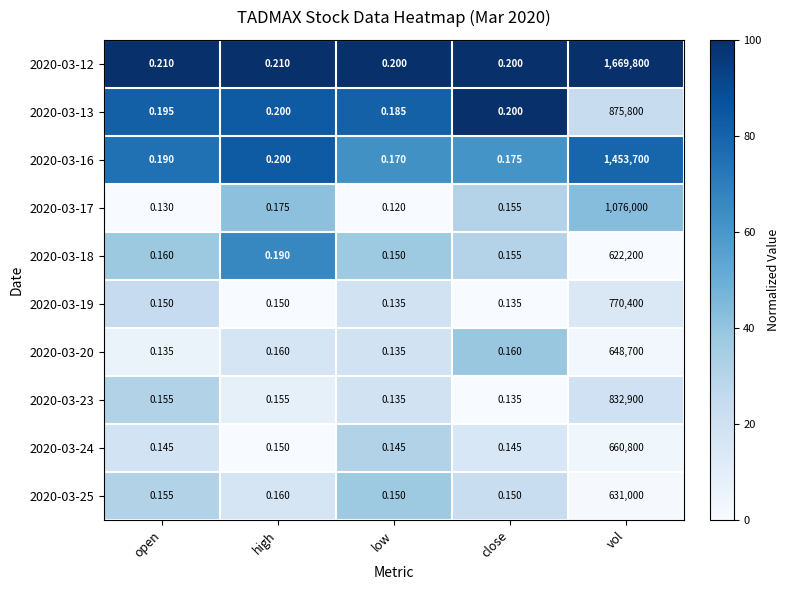

List the labels in order of 2020-03-16 value, largest first.

vol, high, open, close, low